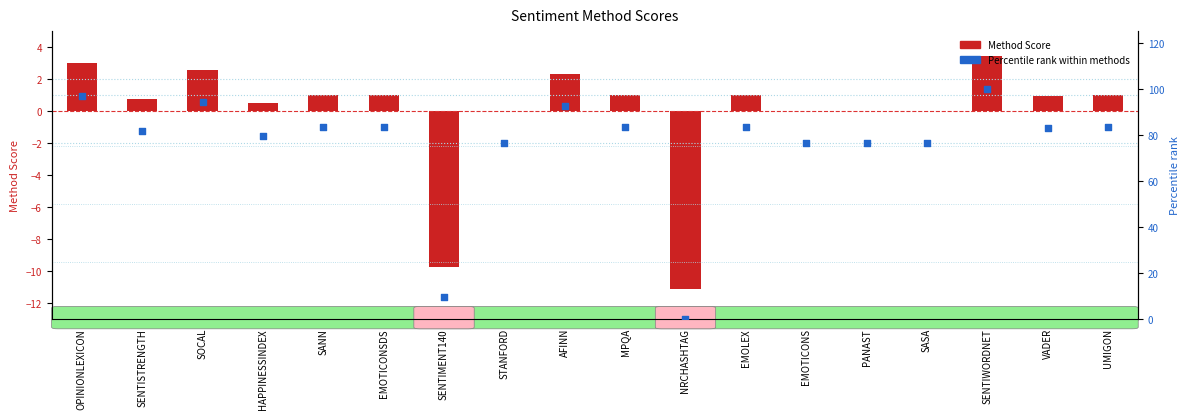

Is the value of Method Score at UMIGON greater than the value of Percentile rank within methods at OPINIONLEXICON?

No